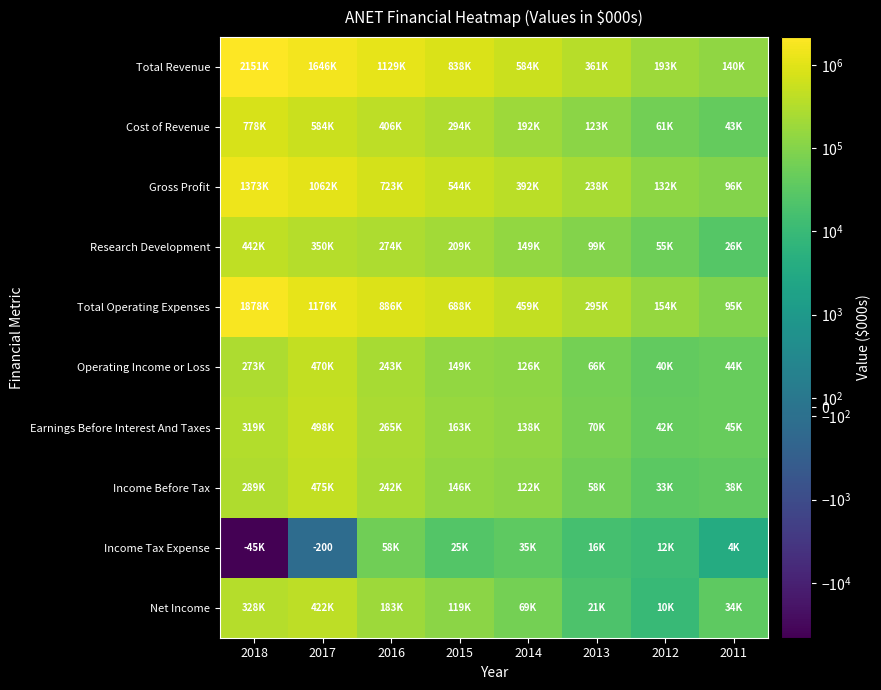

Which label corresponds to the largest value in the chart?

2018